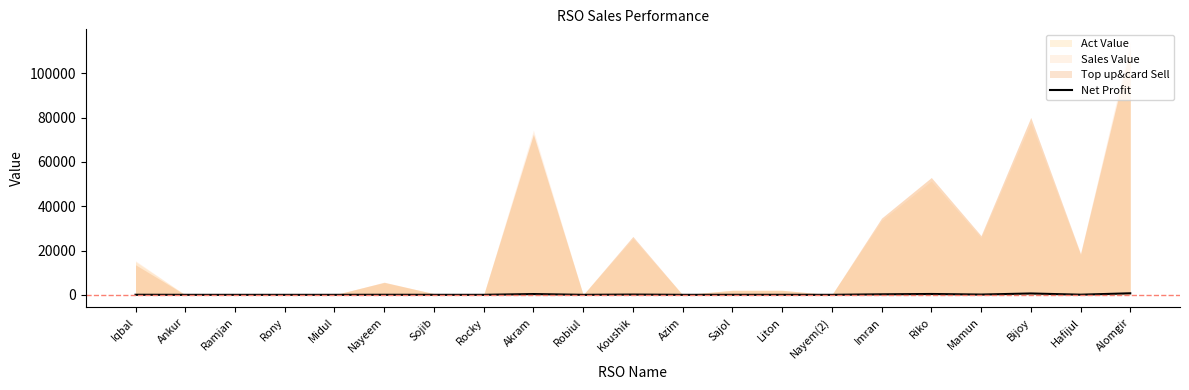

The value at Iqbal is 13.5. True or false?

False